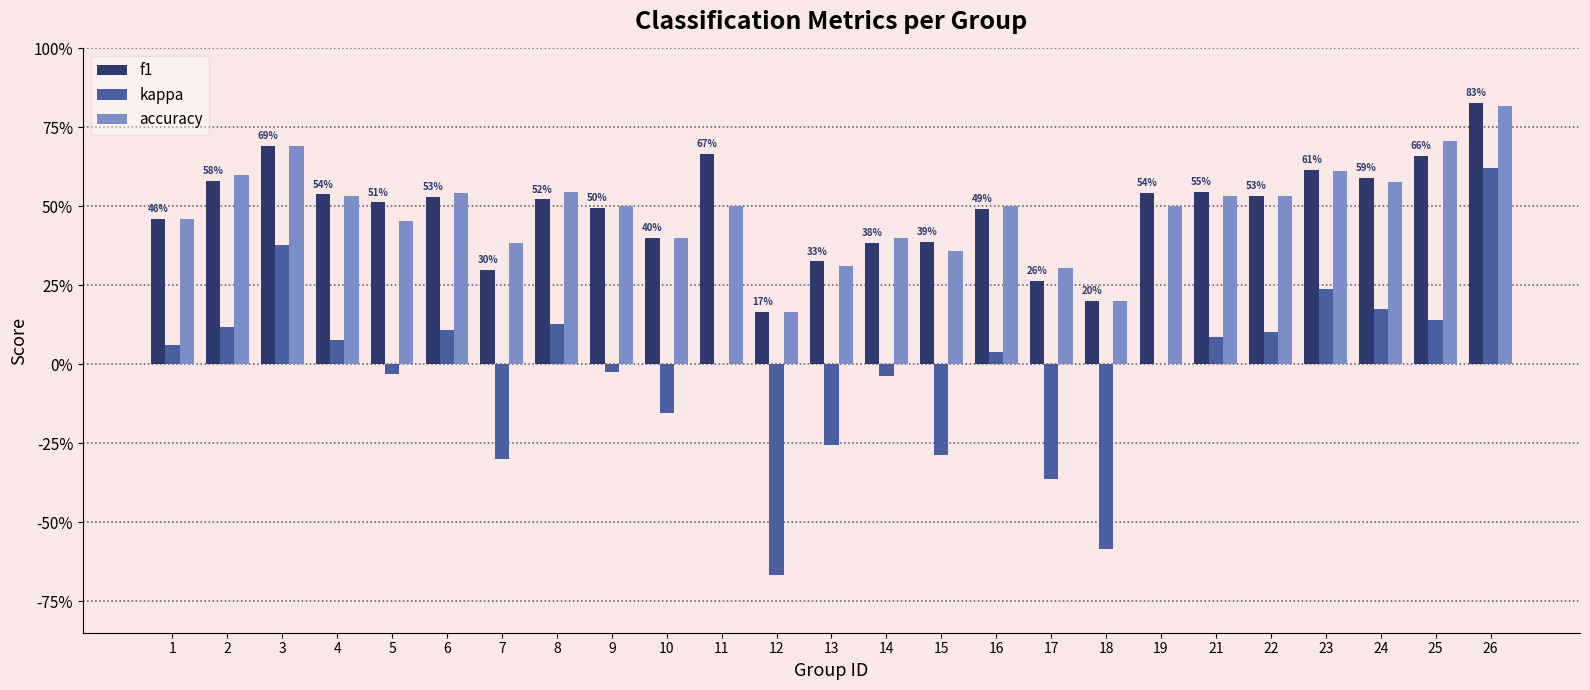

List the series in order of their peak value, highest first.

f1, accuracy, kappa